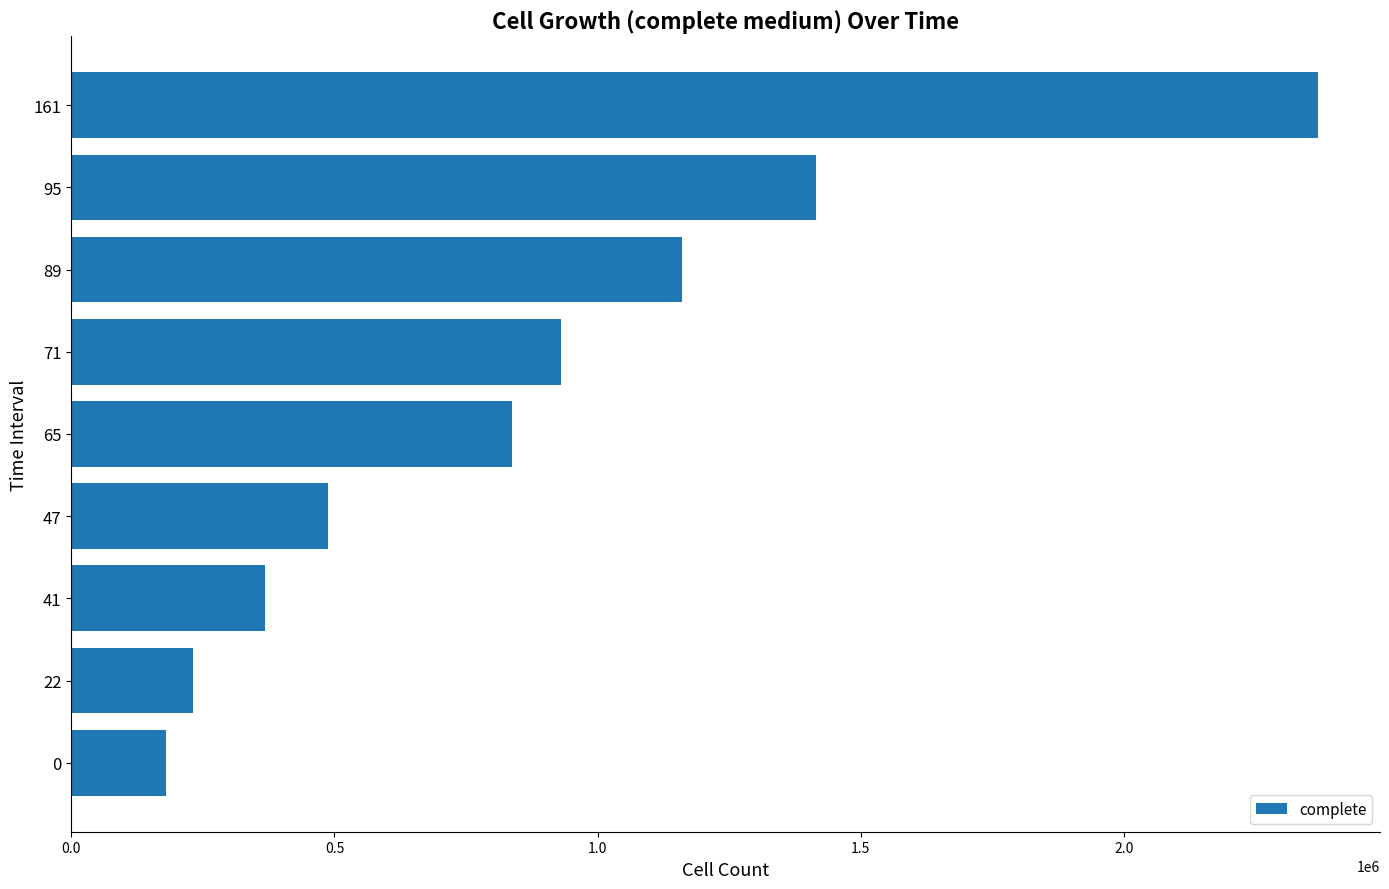

List the labels in order of value, smallest first.

0, 22, 41, 47, 65, 71, 89, 95, 161